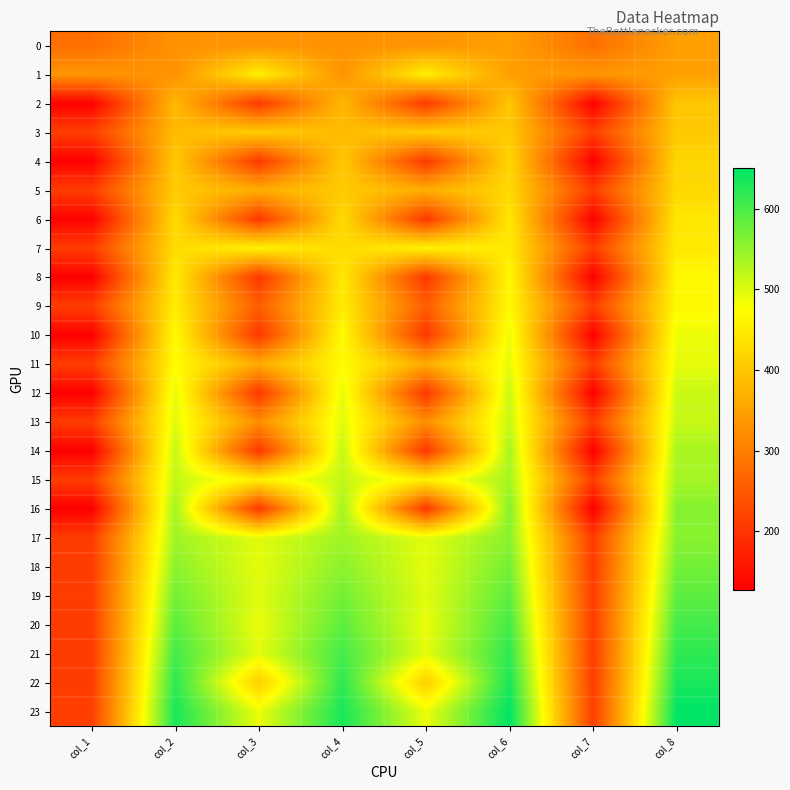

Rank the series by their maximum value, from lowest to highest.

0, 2, 3, 4, 5, 6, 1, 7, 8, 9, 10, 11, 12, 13, 14, 15, 17, 16, 18, 19, 20, 21, 22, 23